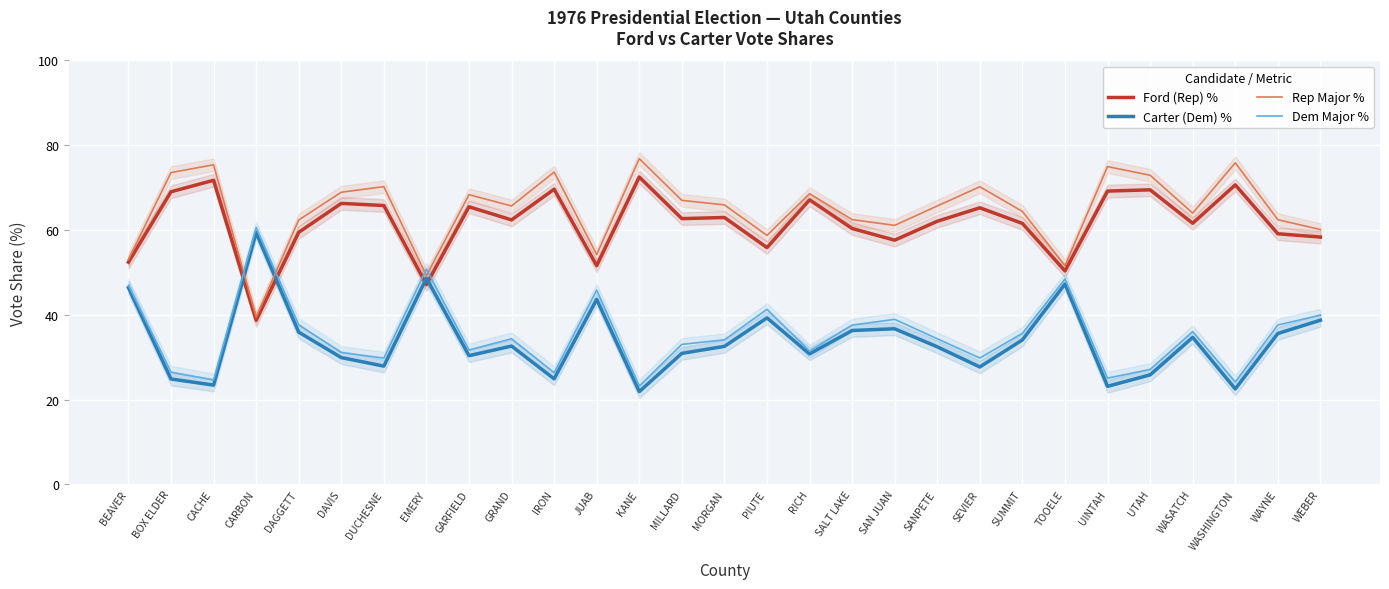

What is the sum of the Ford (Rep) % values at DAGGETT and WASHINGTON?

130.1